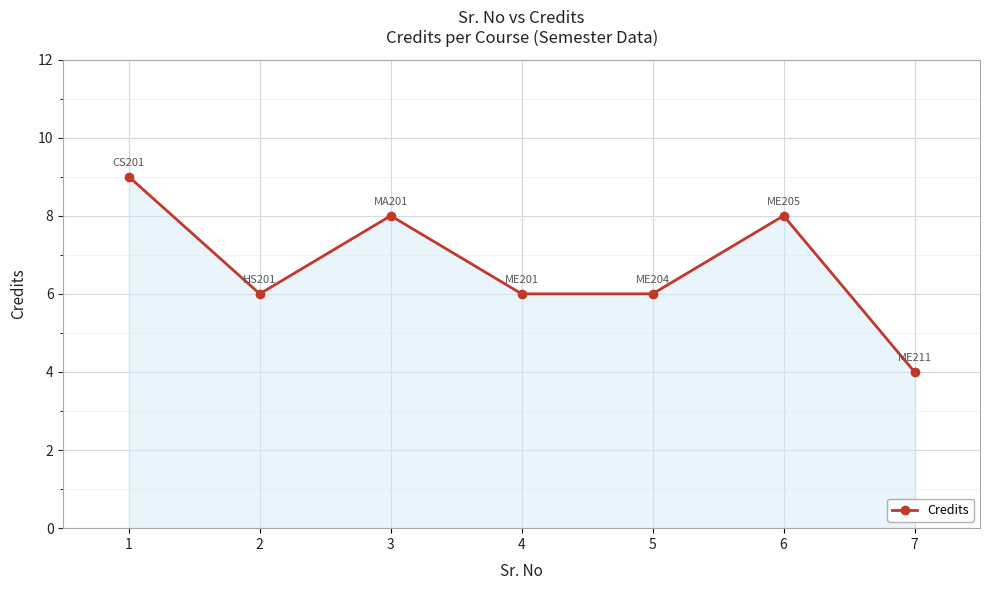

What is the smallest value displayed?

4